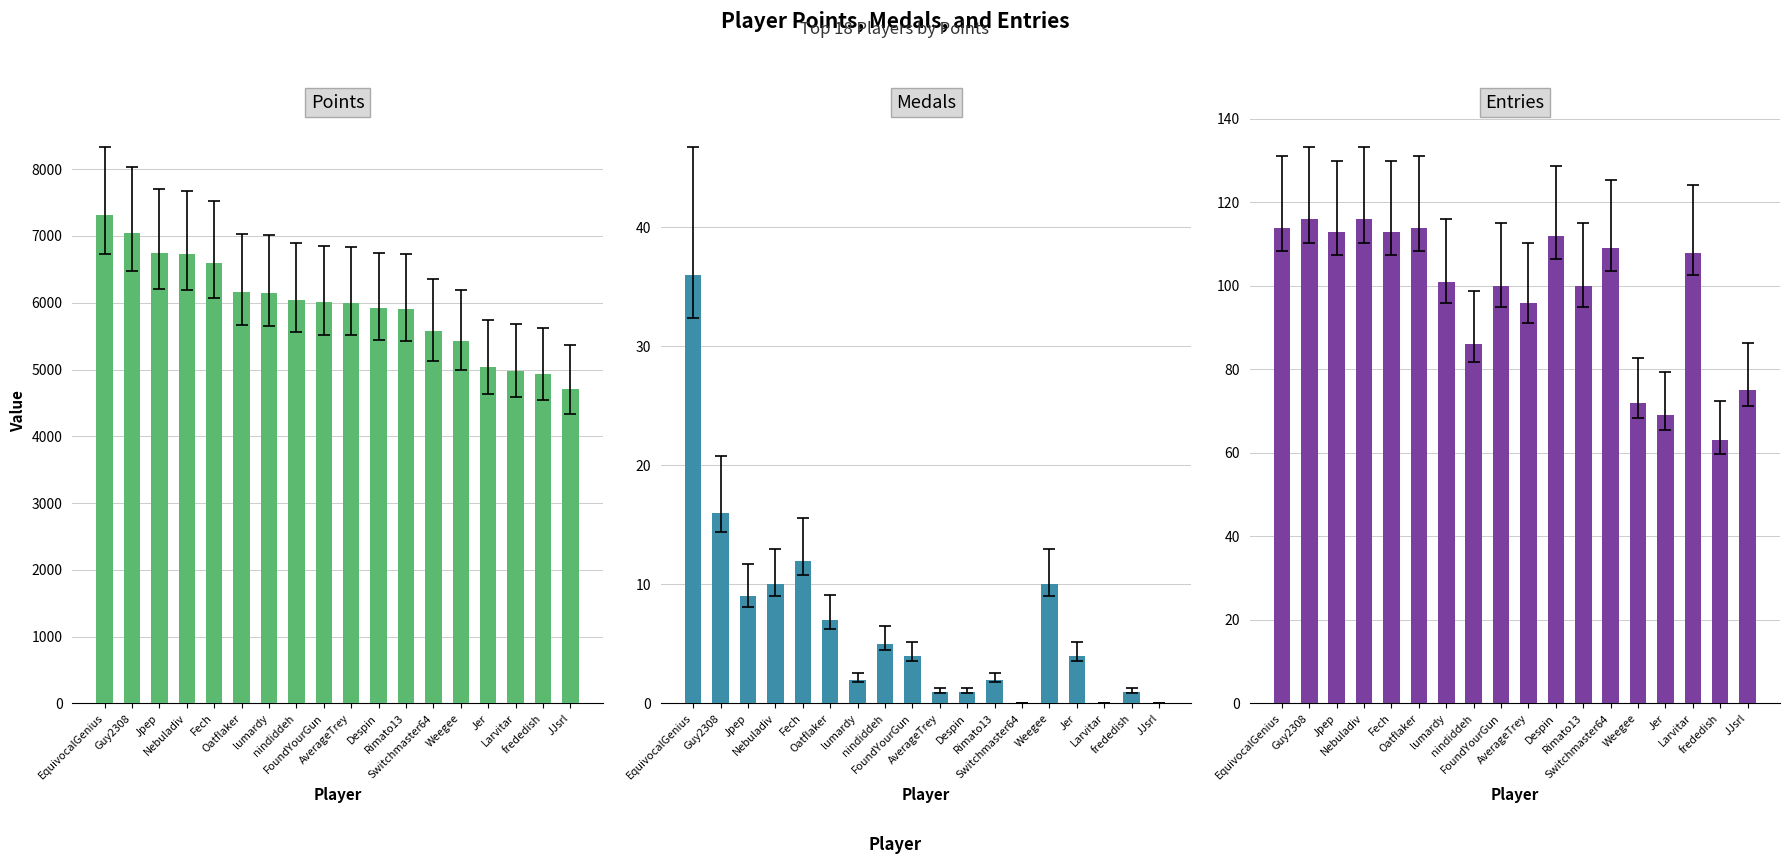

What is the spread (max minus min) of values at Oatflaker?

6160